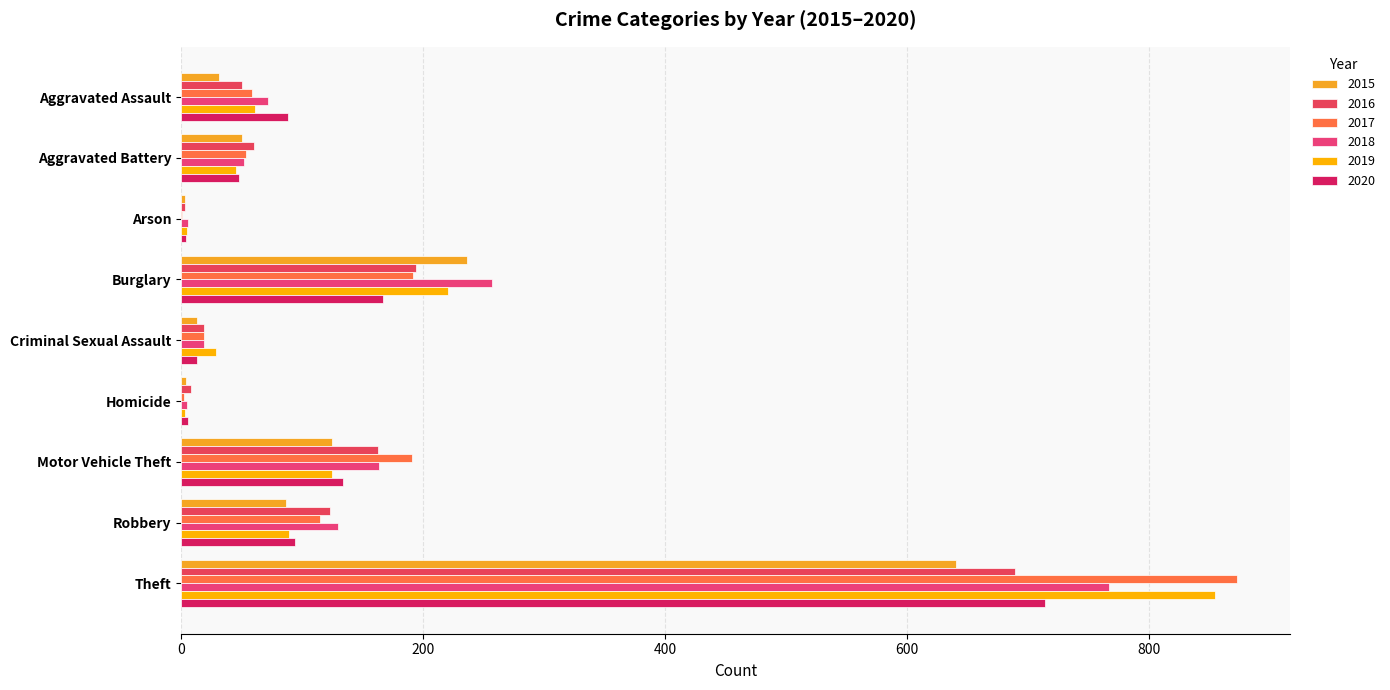

At which category is the sum across all series the highest?

Theft